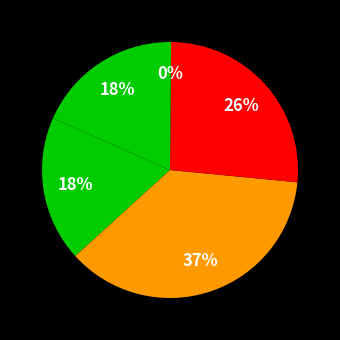

Rank the categories by value from highest to lowest.

SMAPE, Training Time, MAPE, MSE, Inference Time